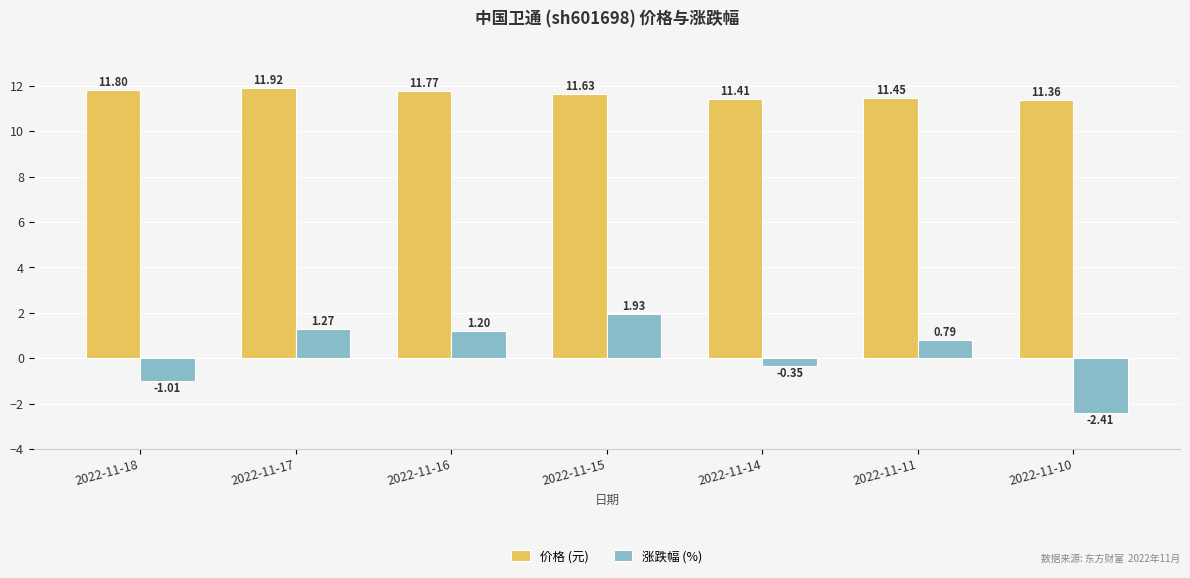

What is the maximum value for 价格 (元)?

11.9